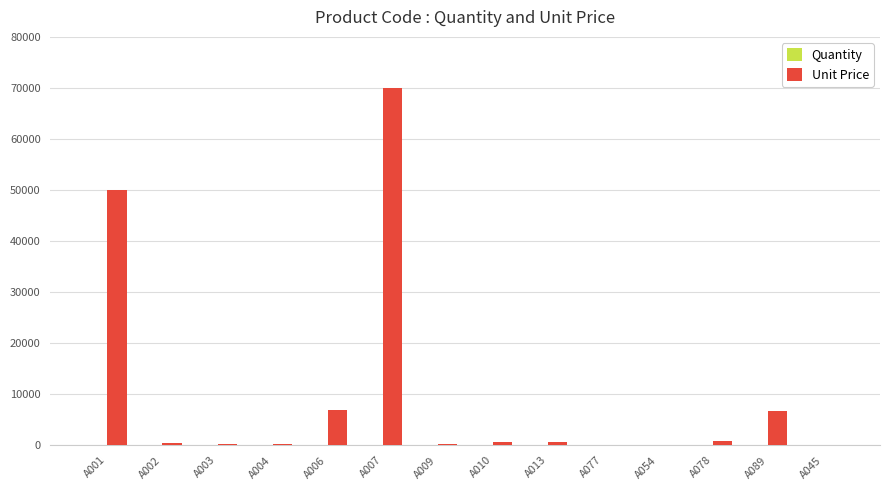

What is the greatest value displayed?

70000